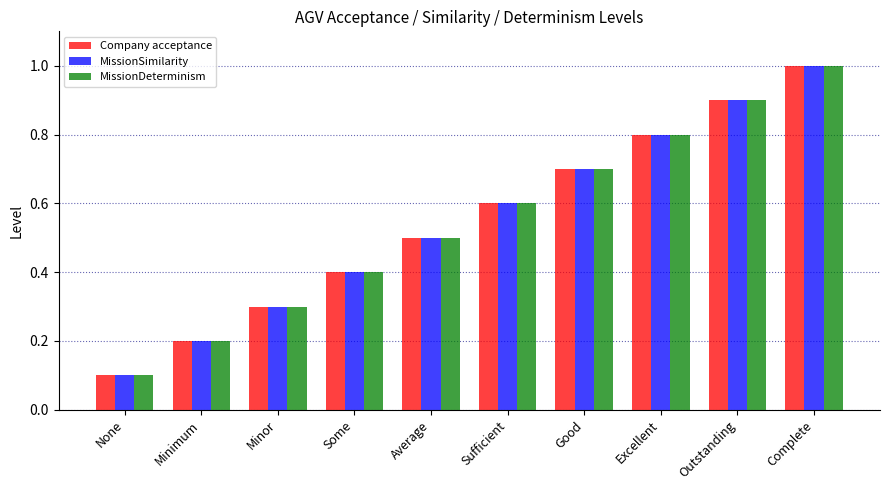

The MissionSimilarity series shows 0.4 at Some. True or false?

True